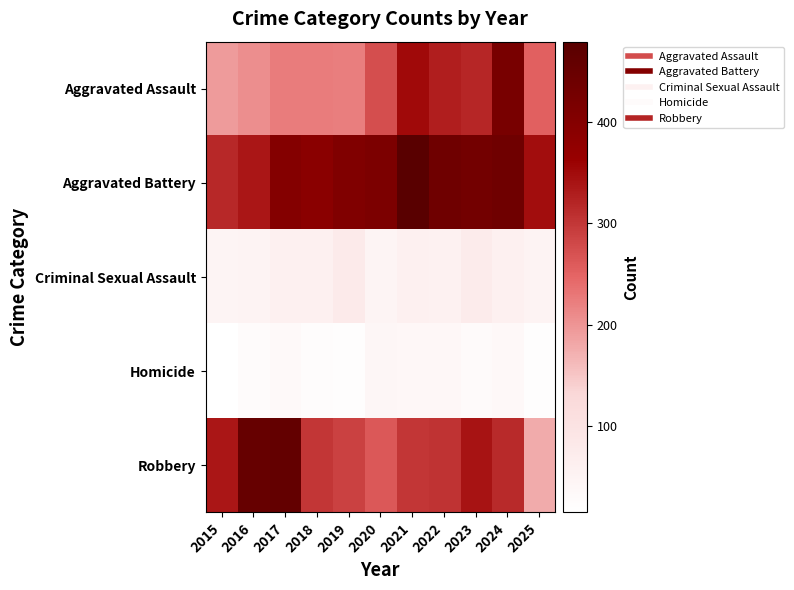

Reading left to right, what are all the values shown in this chart?

Aggravated Assault: 2015=194	2016=206	2017=225	2018=225	2019=223	2020=273	2021=352	2022=327	2023=318	2024=422	2025=254
Aggravated Battery: 2015=316	2016=336	2017=400	2018=389	2019=407	2020=415	2021=479	2022=439	2023=431	2024=438	2025=348
Criminal Sexual Assault: 2015=46	2016=50	2017=62	2018=60	2019=77	2020=48	2021=62	2022=55	2023=73	2024=61	2025=51
Homicide: 2015=15	2016=26	2017=33	2018=25	2019=22	2020=41	2021=38	2022=38	2023=28	2024=36	2025=20
Robbery: 2015=337	2016=454	2017=460	2018=301	2019=287	2020=263	2021=300	2022=304	2023=340	2024=315	2025=178